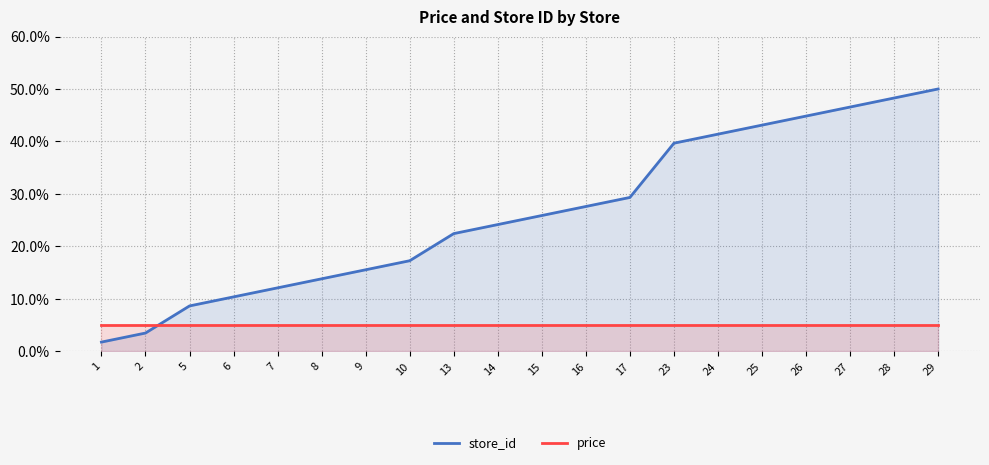

The value of store_id at 10 is 17.2. True or false?

True